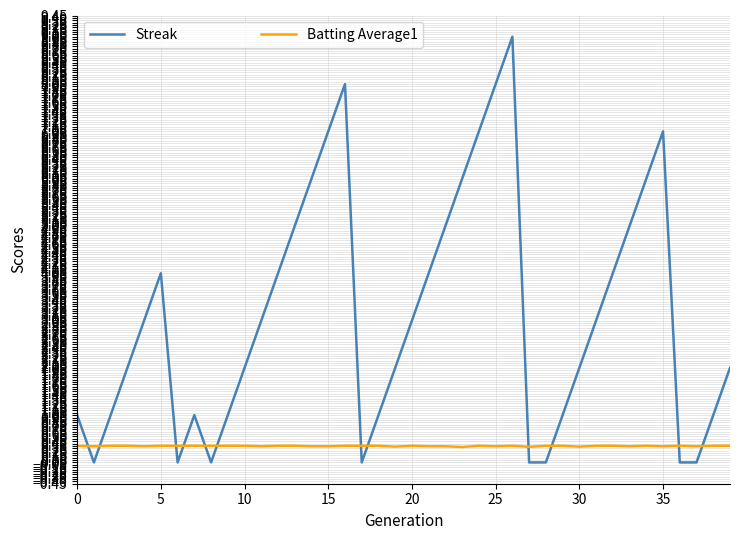

Rank the series by their average value, from highest to lowest.

Streak, Batting Average1